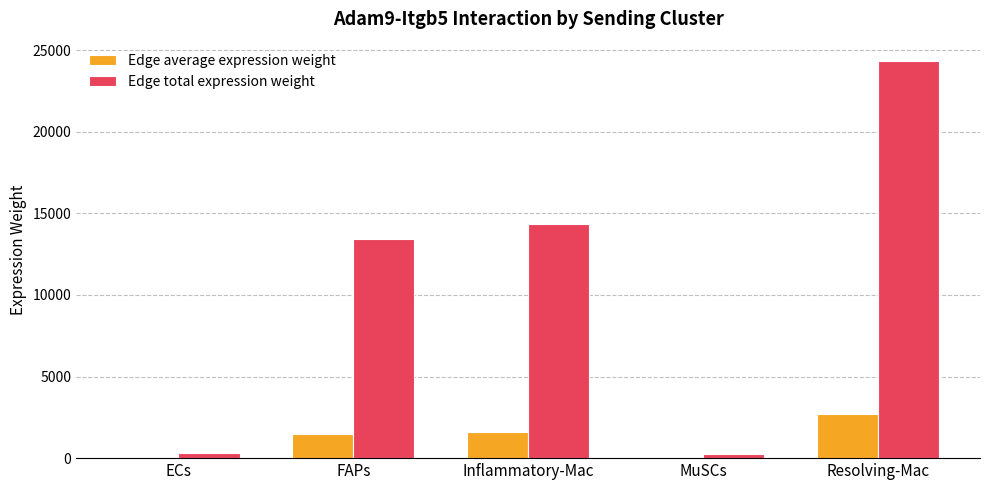

At which category is the sum across all series the highest?

Resolving-Mac